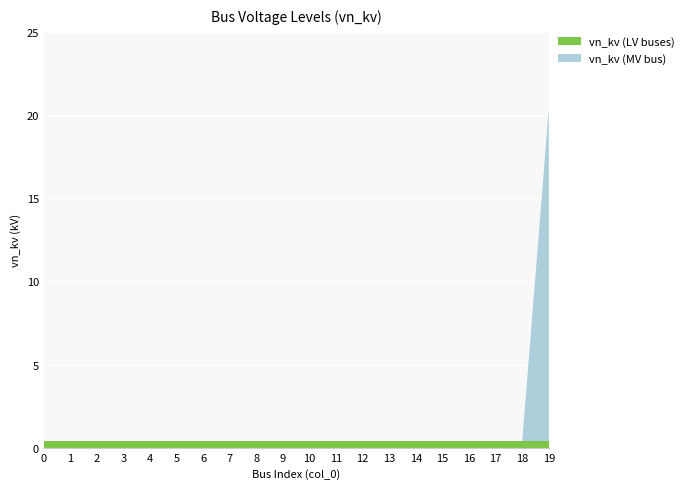

Reading left to right, transcribe all the data shown in this chart.

vn_kv (LV buses): 0=0.4	1=0.4	2=0.4	3=0.4	4=0.4	5=0.4	6=0.4	7=0.4	8=0.4	9=0.4	10=0.4	11=0.4	12=0.4	13=0.4	14=0.4	15=0.4	16=0.4	17=0.4	18=0.4	19=0.4
vn_kv (MV bus): 0=0.0	1=0.0	2=0.0	3=0.0	4=0.0	5=0.0	6=0.0	7=0.0	8=0.0	9=0.0	10=0.0	11=0.0	12=0.0	13=0.0	14=0.0	15=0.0	16=0.0	17=0.0	18=0.0	19=20.0